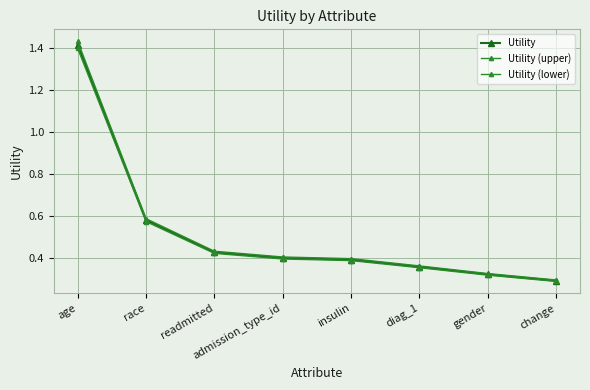

The value of Utility (upper) at readmitted is 0.2. True or false?

False